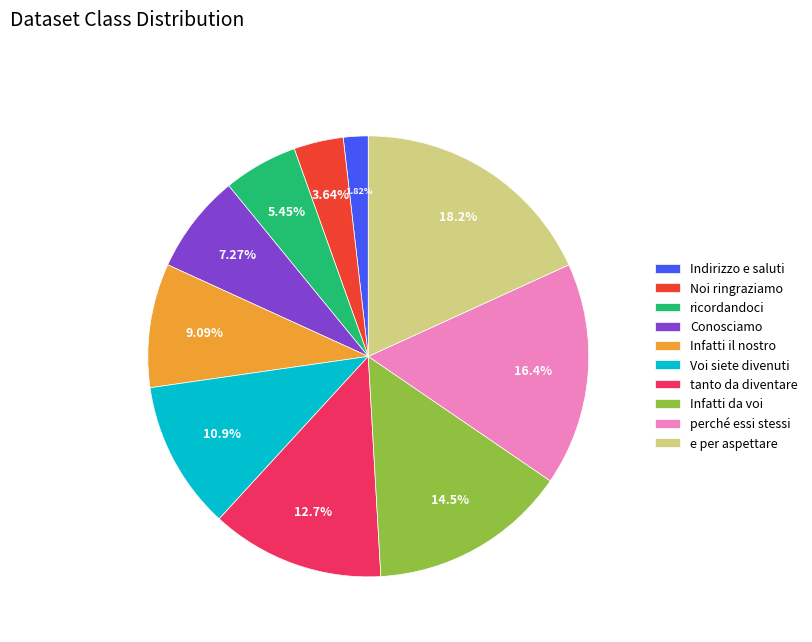

Between Infatti da voi and Infatti il nostro, which is larger?

Infatti da voi